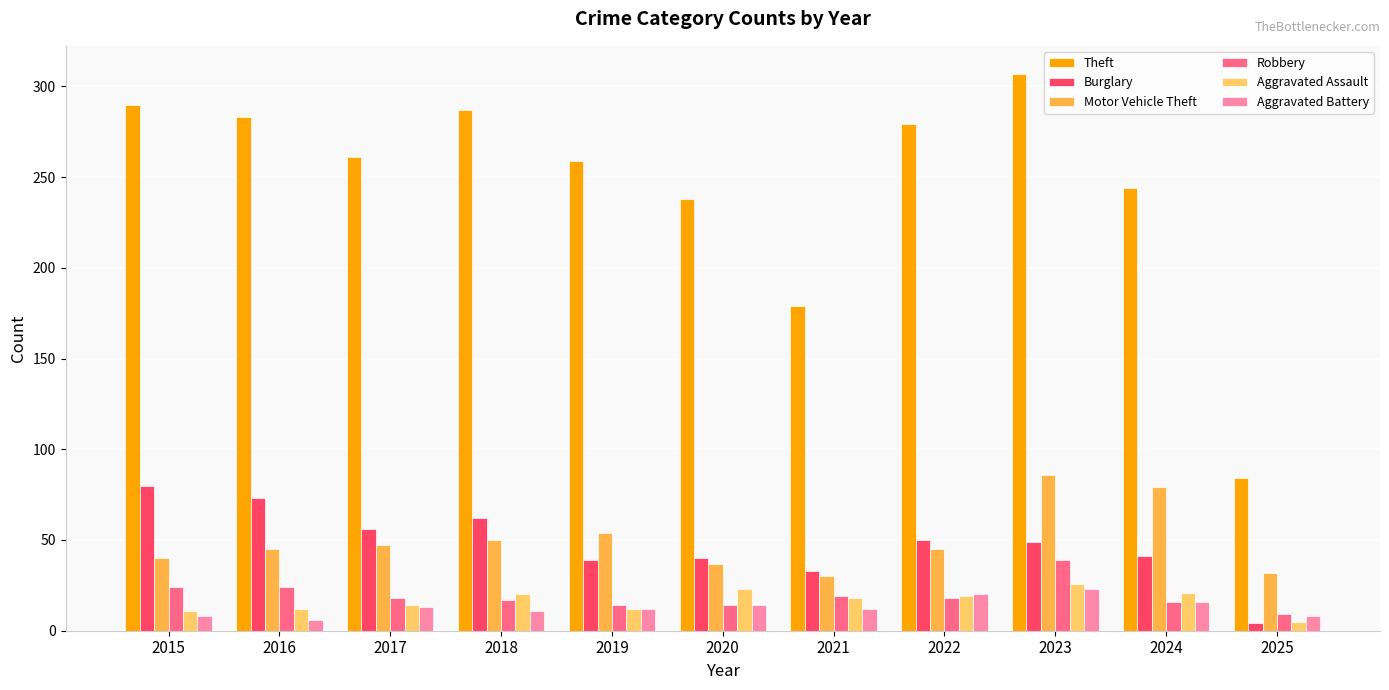

What is the average value of the Aggravated Battery series?

13